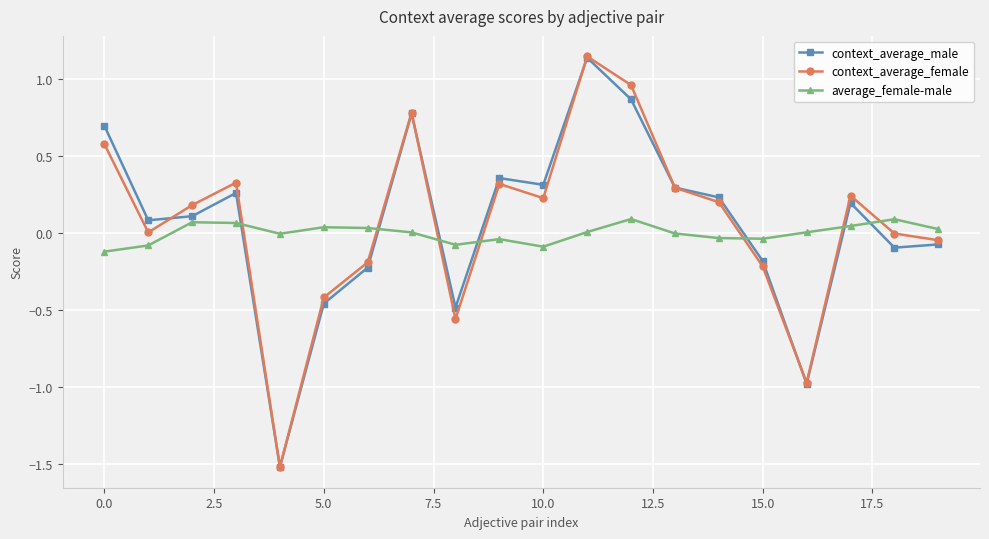

After their last crossing, which series has the higher values: context_average_male or average_female-male?

average_female-male